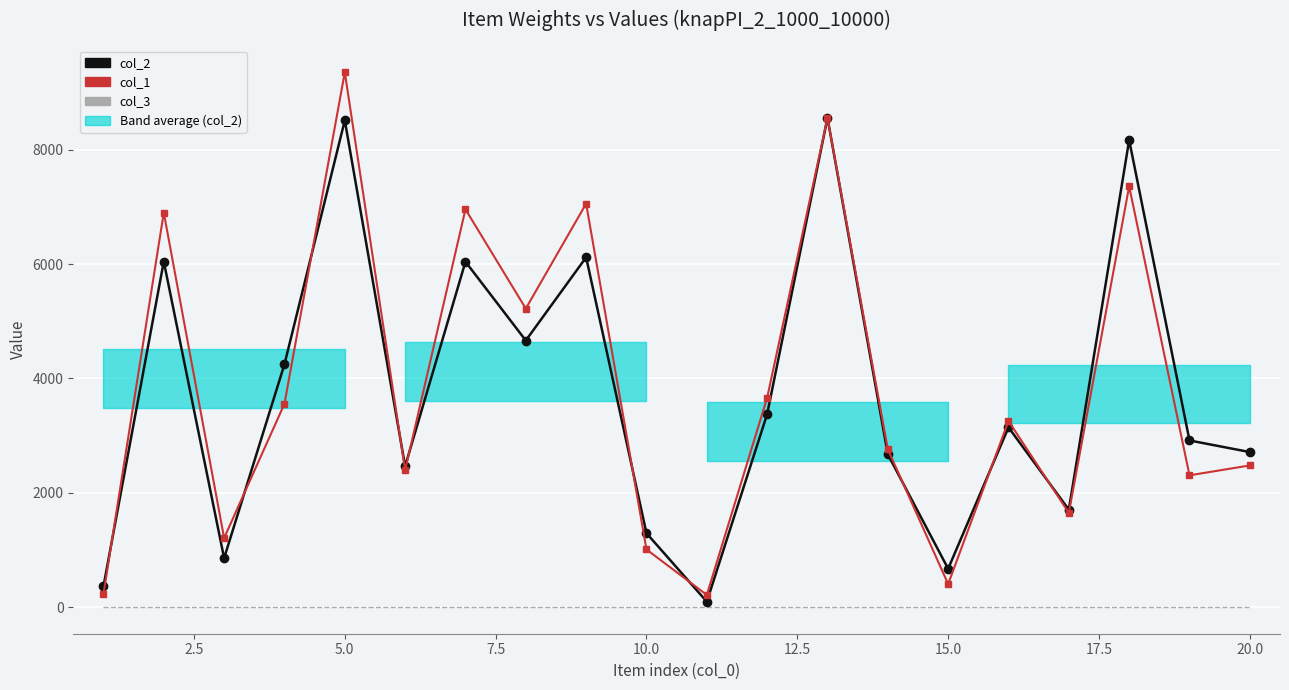

What are all the series names shown in the legend?

col_2, col_1, col_3